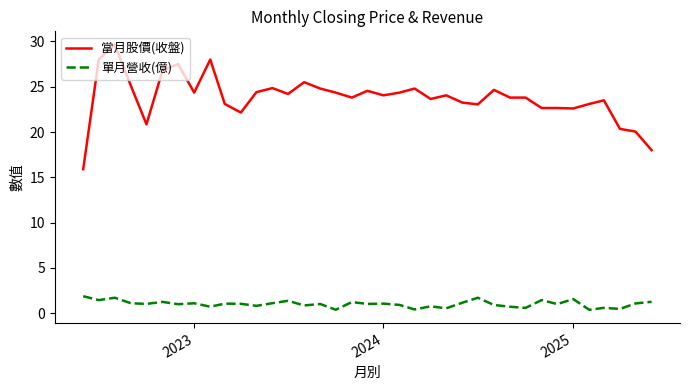

What is the average value of the 單月營收(億) series?

1.0